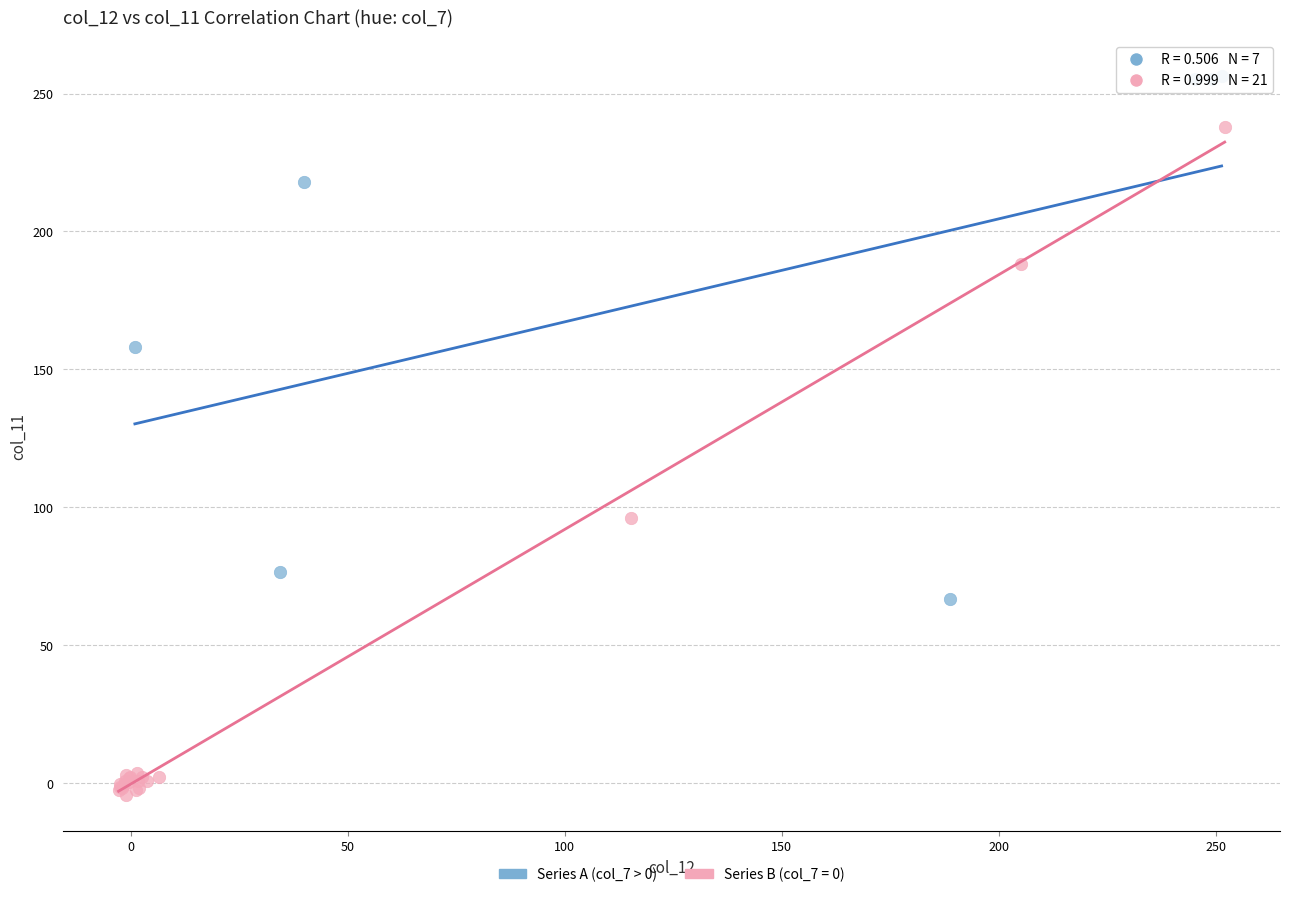

Which series contains the highest Y value?

Series A (col_7 > 0)